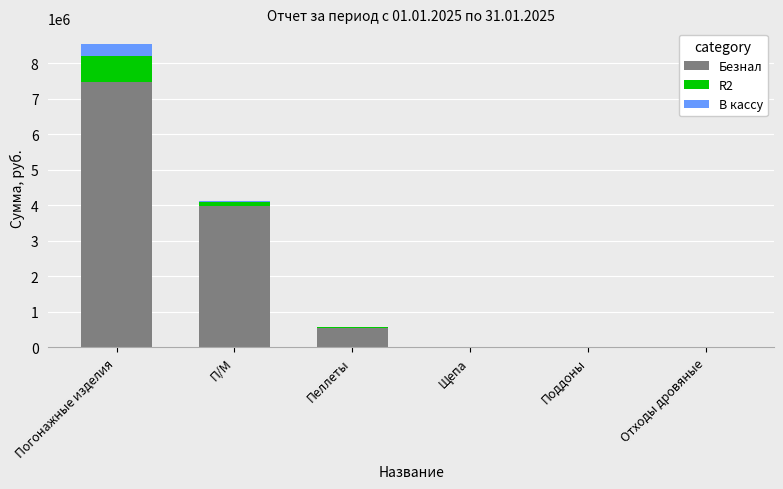

Which category has the highest value in the Безнал series?

Погонажные изделия